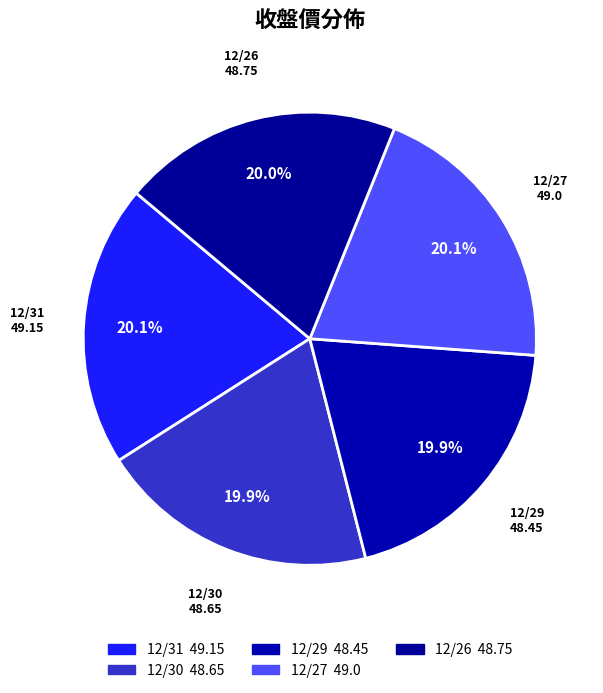

Is the sum of 12/27 and 12/31 greater than half?

No